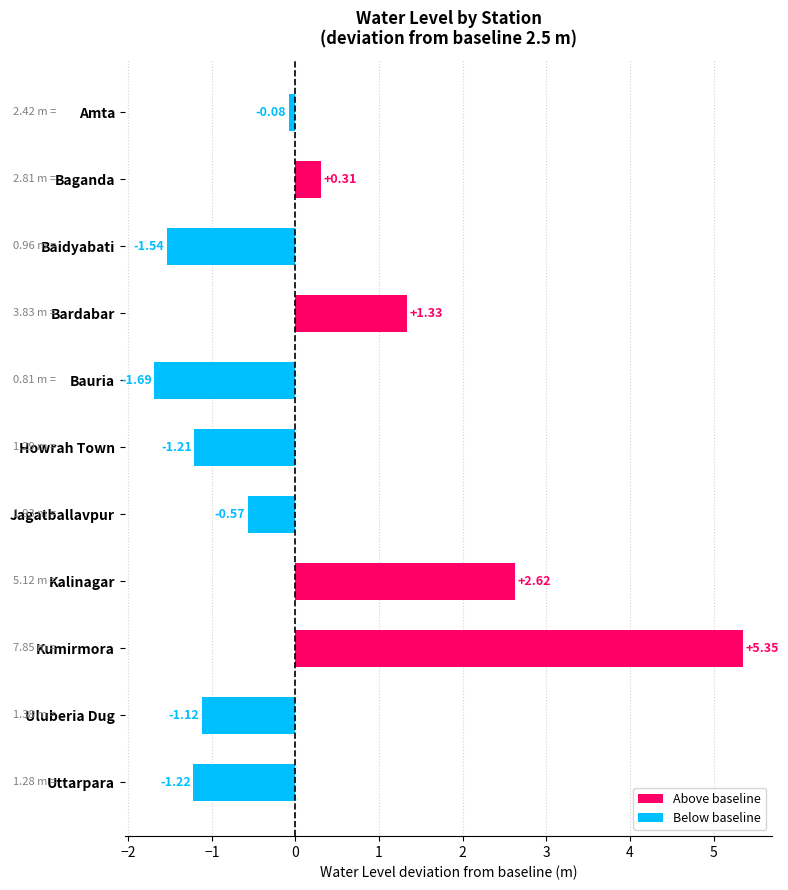

At which label is the value closest to 1?

Bardabar